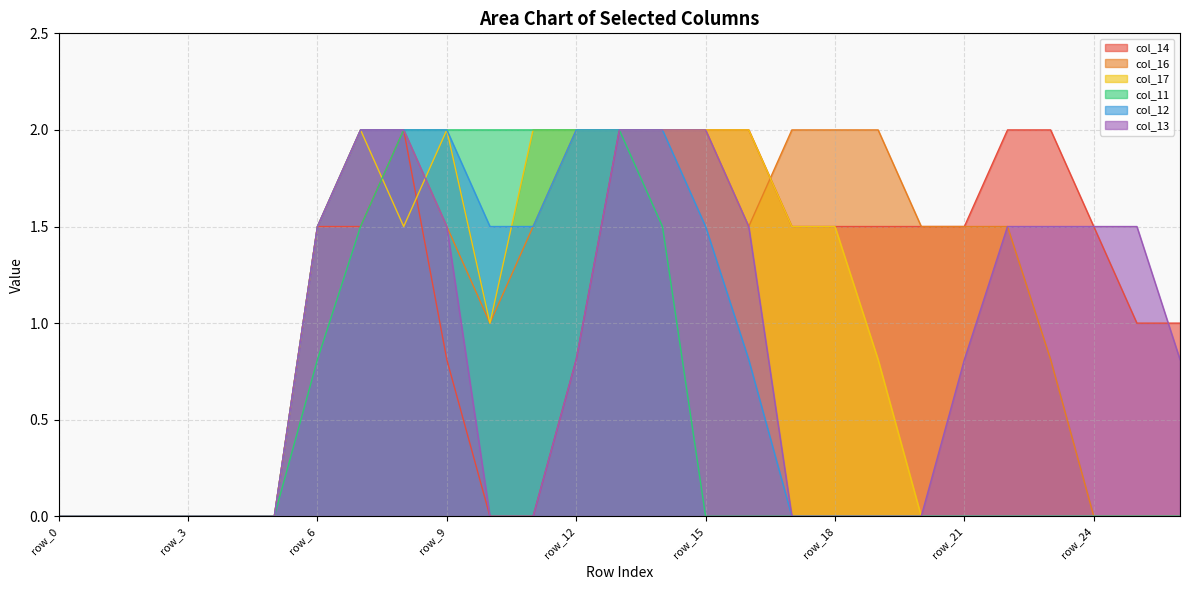

What is the average value of the col_13 series?

0.8